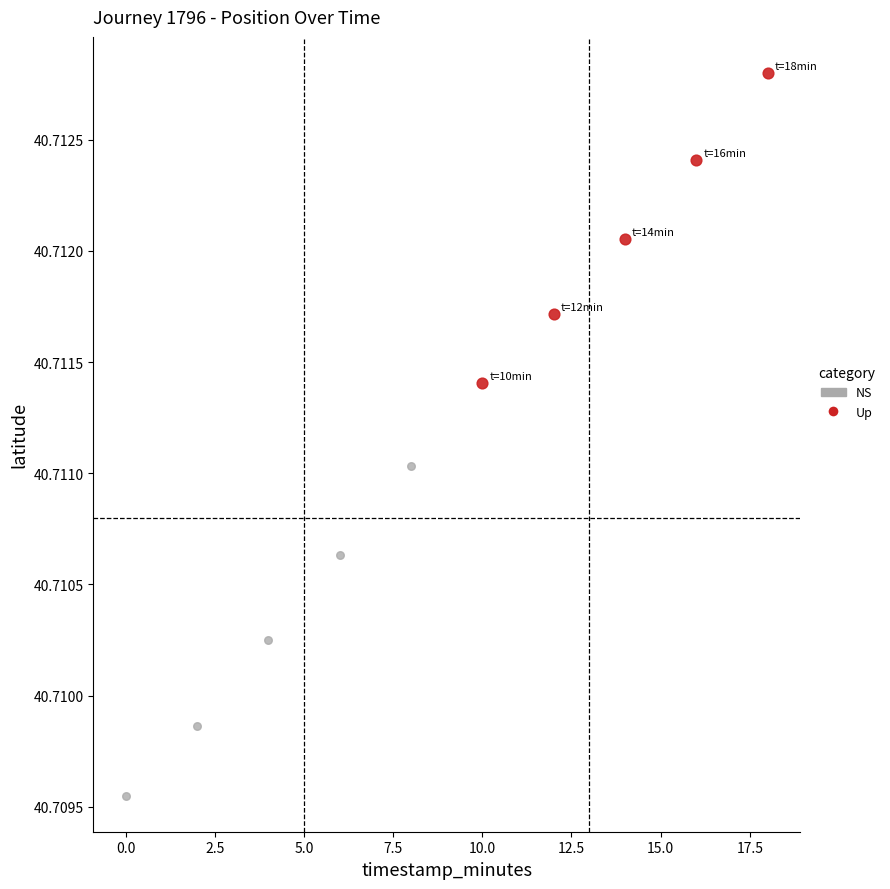

Which series has the largest Y range (max minus min)?

NS